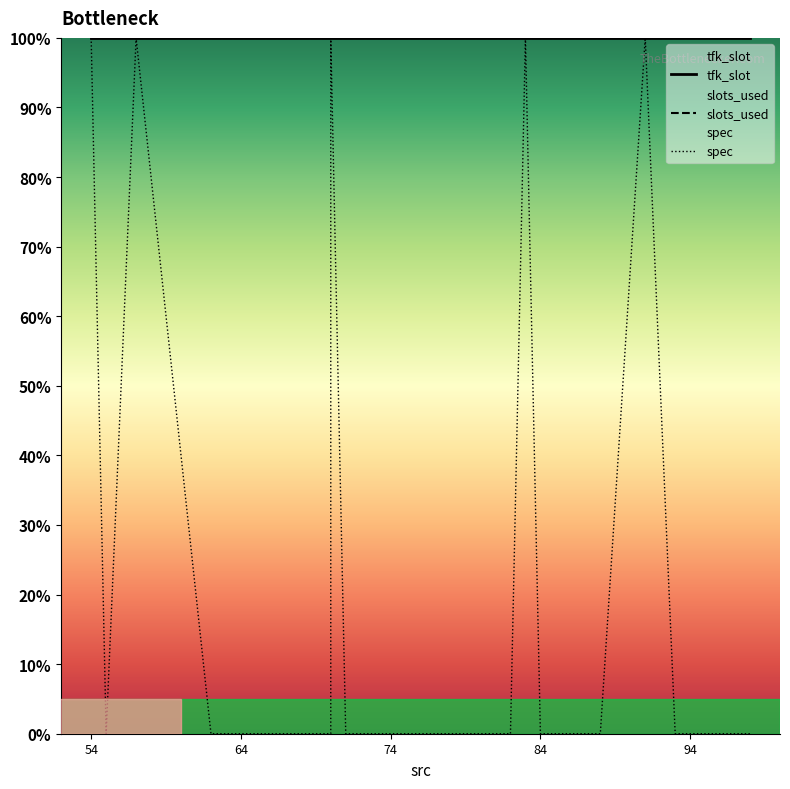

True or false: spec and tfk_slot cross at least once.

False